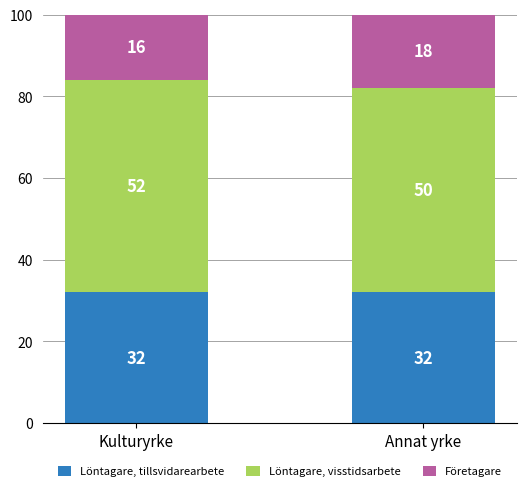

The value of Löntagare, tillsvidarearbete at Annat yrke is 8. True or false?

False